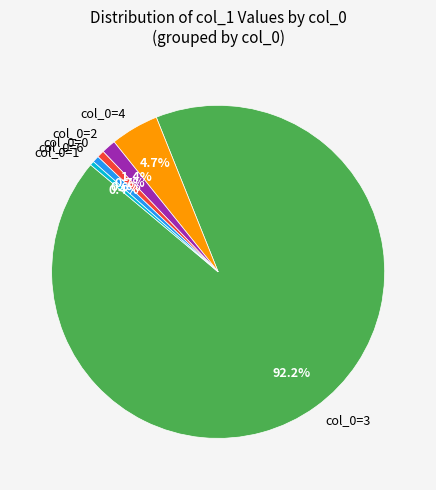

Which category accounts for the majority?

col_0=3